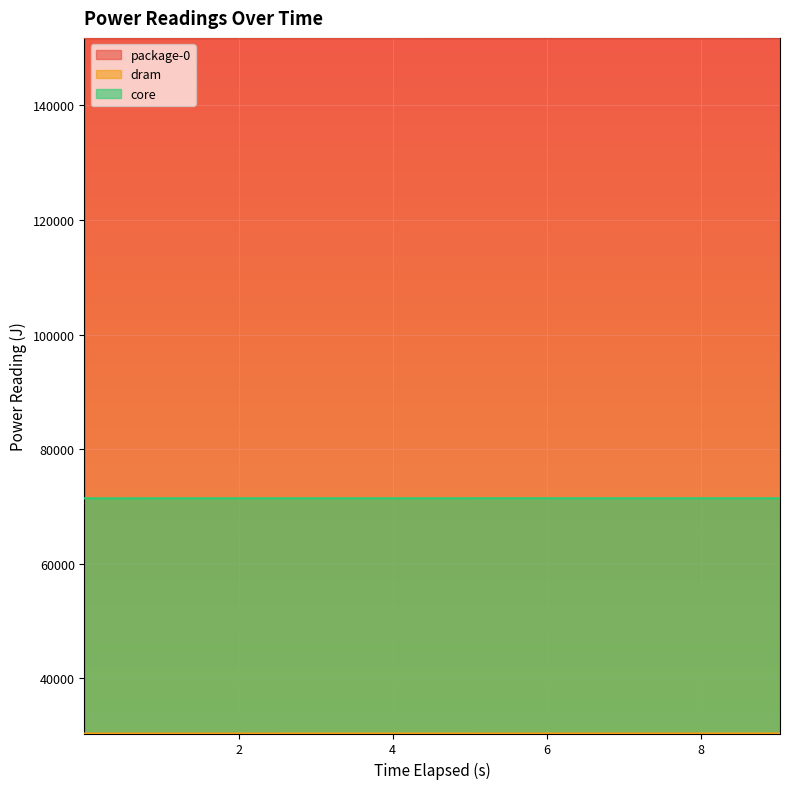

Does the chart display data point markers on the line(s)?

No